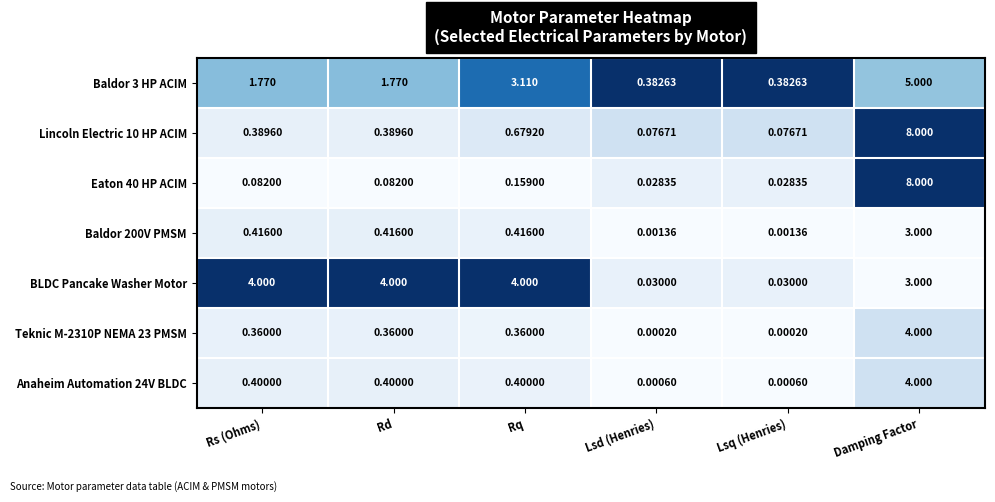

At which category does the chart reach its peak across all series?

Damping Factor